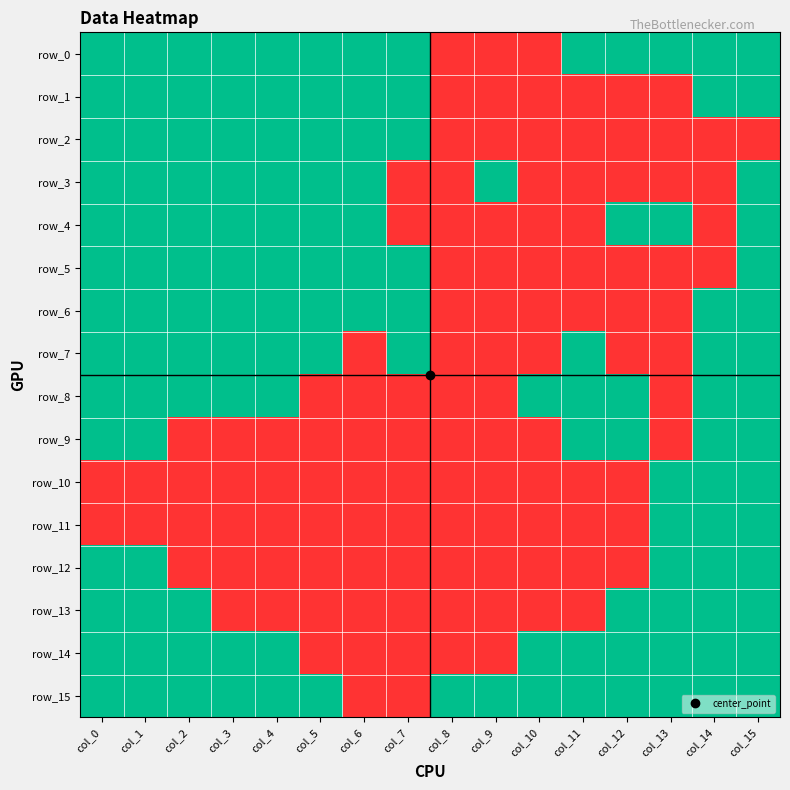

How many distinct data groups are displayed?

16